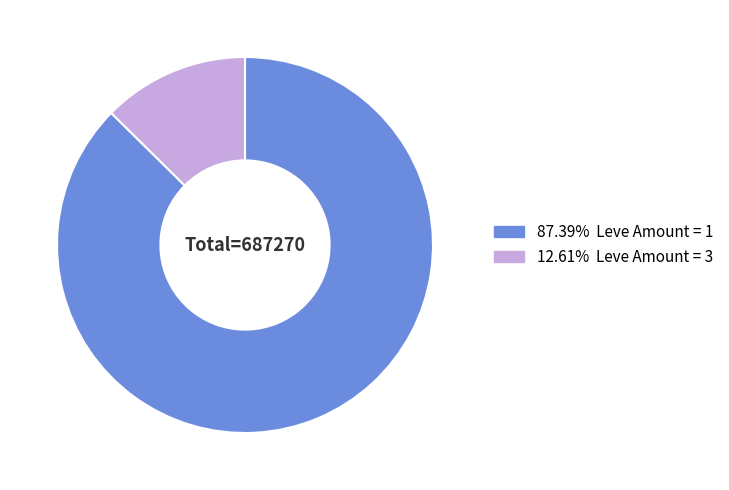

Is there any slice that represents more than half of the pie?

Yes